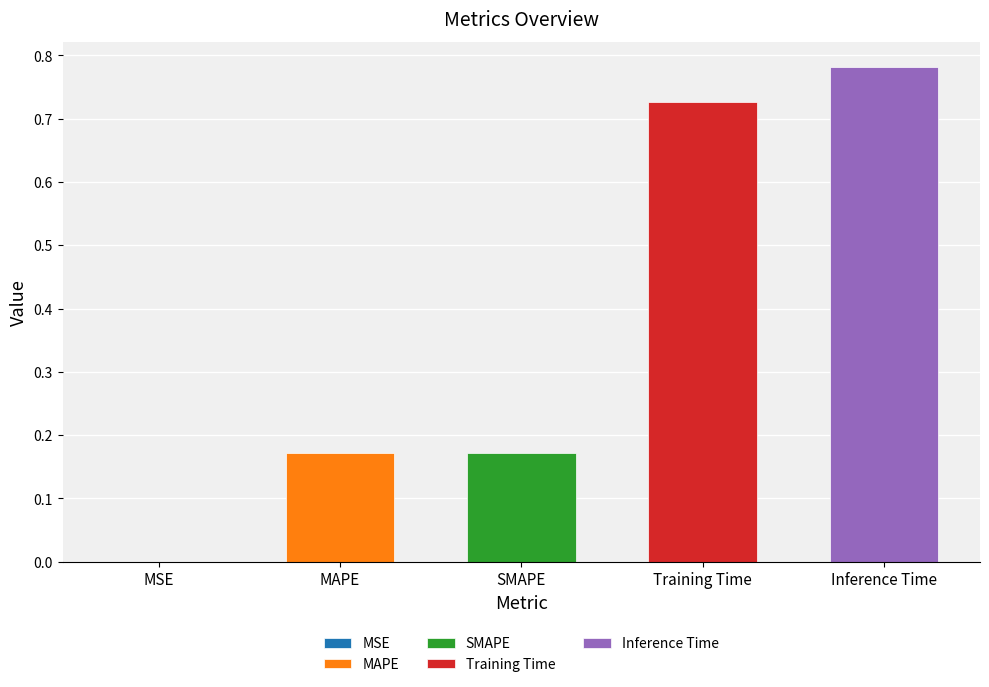

Reading right to left, what are all the values shown in this chart?

Inference Time=0.8	Training Time=0.7	SMAPE=0.2	MAPE=0.2	MSE=0.0